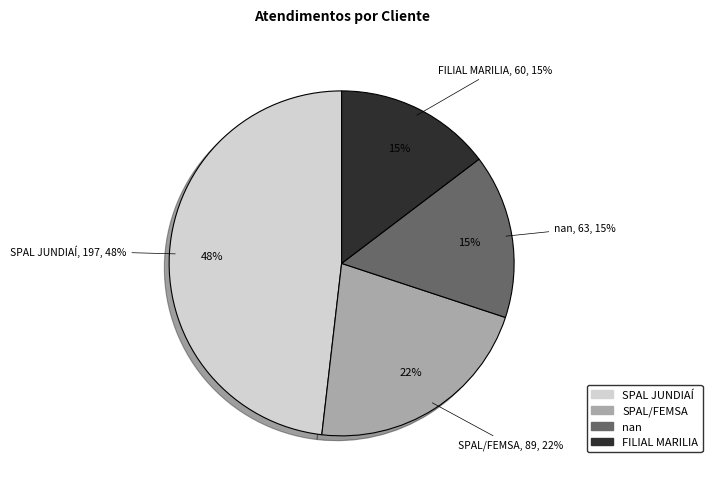

How many slices are in this pie chart?

4